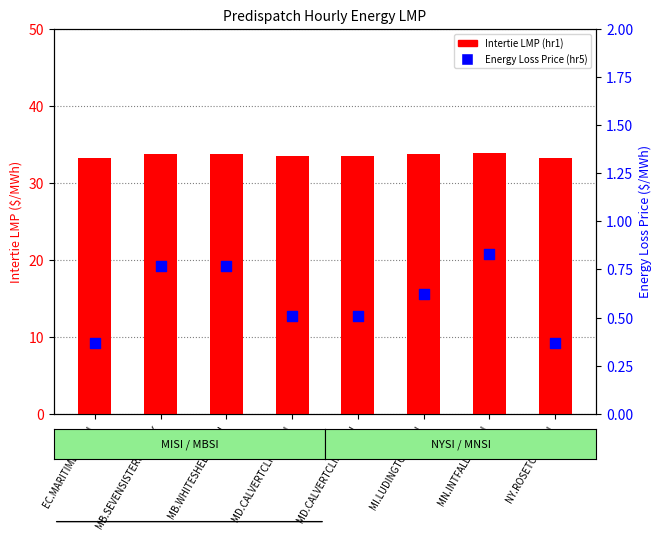

Which series has the largest total across all categories?

Intertie LMP (hr1)